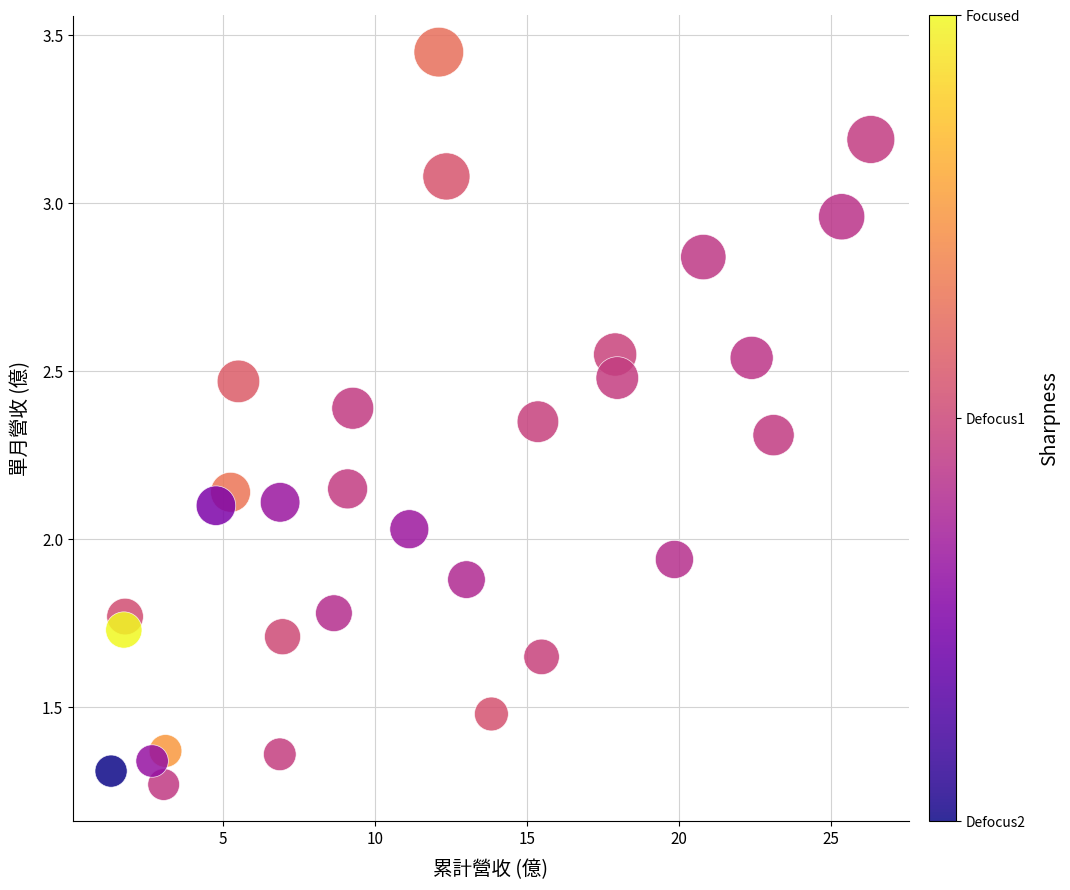

What is the range of X values (max minus min)?

25.0